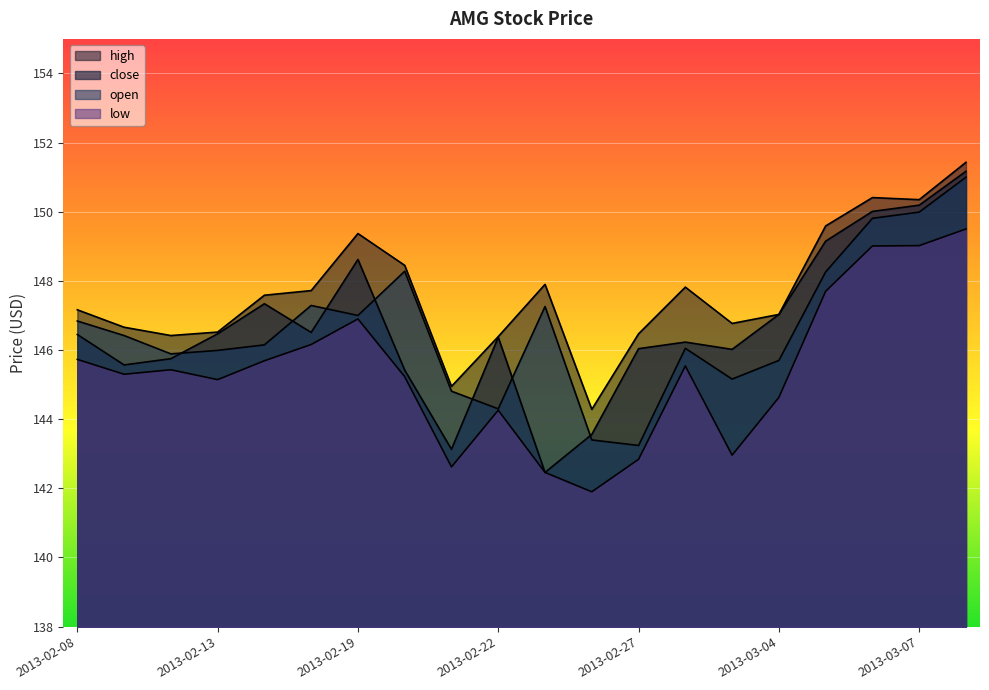

Reading left to right, list all the values displayed in this chart.

high: 2013-02-08=147.2	2013-02-11=146.7	2013-02-12=146.4	2013-02-13=146.5	2013-02-14=147.6	2013-02-15=147.7	2013-02-19=149.4	2013-02-20=148.4	2013-02-21=144.9	2013-02-22=146.4	2013-02-25=147.9	2013-02-26=144.3	2013-02-27=146.5	2013-02-28=147.8	2013-03-01=146.8	2013-03-04=147.0	2013-03-05=149.6	2013-03-06=150.4	2013-03-07=150.3	2013-03-08=151.4
close: 2013-02-08=146.4	2013-02-11=145.6	2013-02-12=145.8	2013-02-13=146.5	2013-02-14=147.3	2013-02-15=146.5	2013-02-19=148.6	2013-02-20=145.4	2013-02-21=143.1	2013-02-22=146.4	2013-02-25=142.5	2013-02-26=143.6	2013-02-27=146.0	2013-02-28=146.2	2013-03-01=146.0	2013-03-04=147.0	2013-03-05=149.2	2013-03-06=150.0	2013-03-07=150.2	2013-03-08=151.2
open: 2013-02-08=146.8	2013-02-11=146.4	2013-02-12=145.9	2013-02-13=146.0	2013-02-14=146.2	2013-02-15=147.3	2013-02-19=147.0	2013-02-20=148.3	2013-02-21=144.8	2013-02-22=144.3	2013-02-25=147.3	2013-02-26=143.4	2013-02-27=143.2	2013-02-28=146.1	2013-03-01=145.2	2013-03-04=145.7	2013-03-05=148.3	2013-03-06=149.8	2013-03-07=150.0	2013-03-08=151.0
low: 2013-02-08=145.7	2013-02-11=145.3	2013-02-12=145.4	2013-02-13=145.1	2013-02-14=145.7	2013-02-15=146.2	2013-02-19=146.9	2013-02-20=145.2	2013-02-21=142.6	2013-02-22=144.3	2013-02-25=142.5	2013-02-26=141.9	2013-02-27=142.8	2013-02-28=145.5	2013-03-01=143.0	2013-03-04=144.6	2013-03-05=147.7	2013-03-06=149.0	2013-03-07=149.0	2013-03-08=149.5